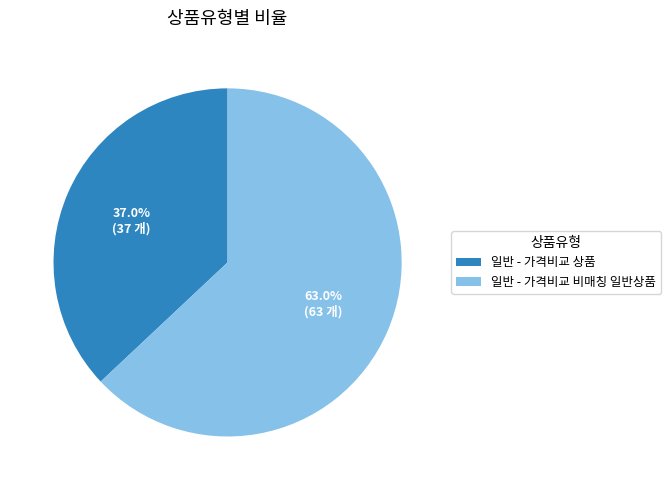

Does 일반 - 가격비교 상품 account for over 50% of the chart?

No